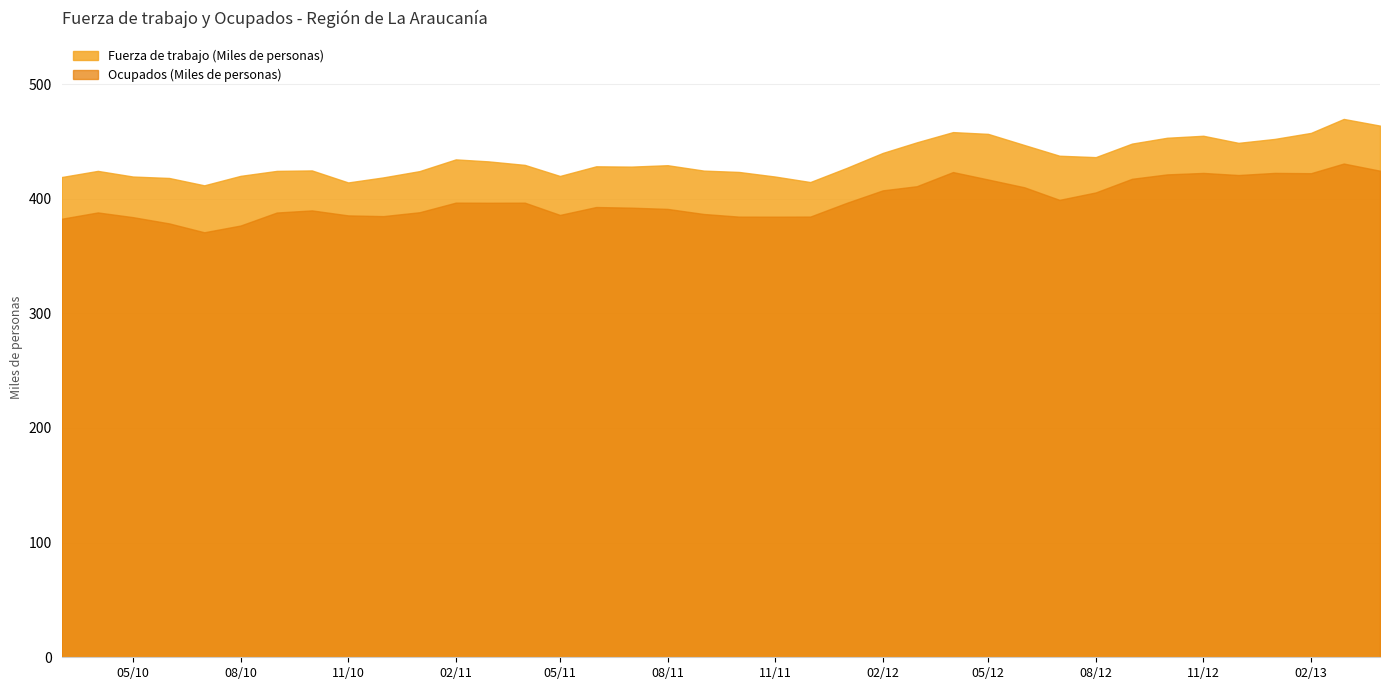

True or false: Fuerza de trabajo (Miles de personas) has a value of 789.7 at 2013-03-01.

False